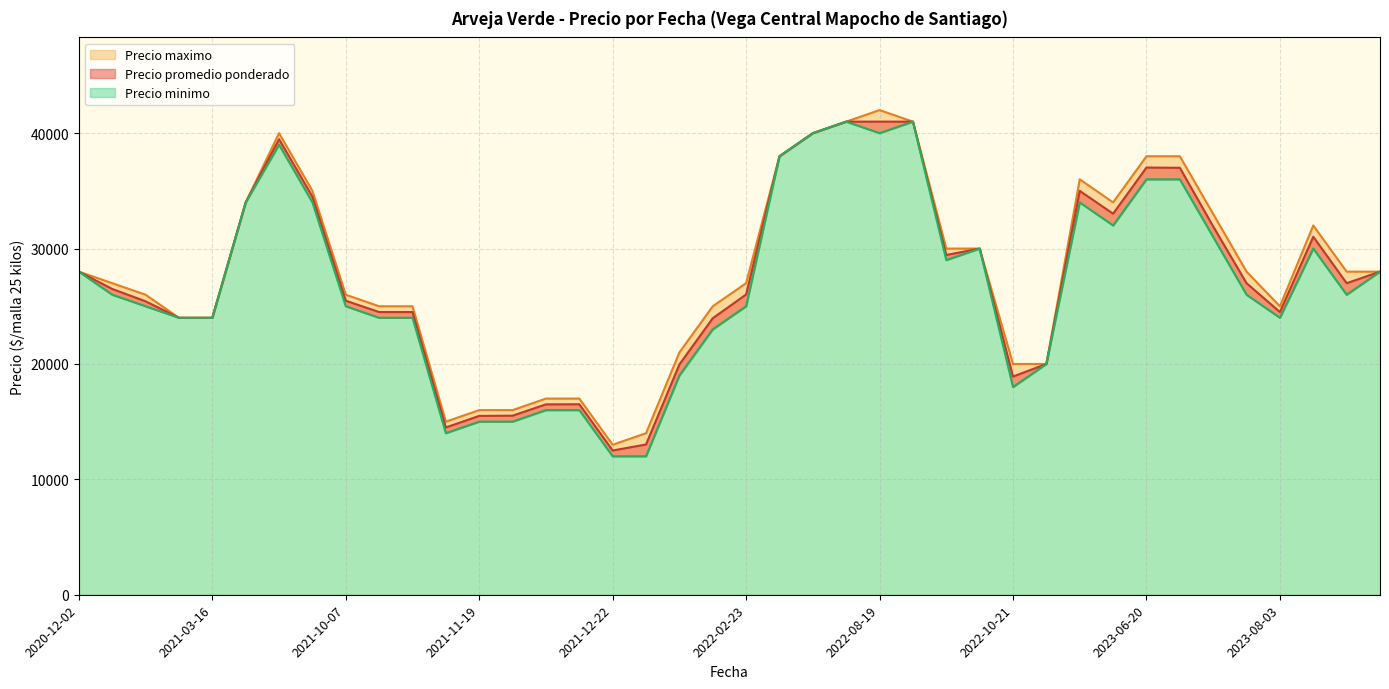

Does the chart display data point markers on the line(s)?

No